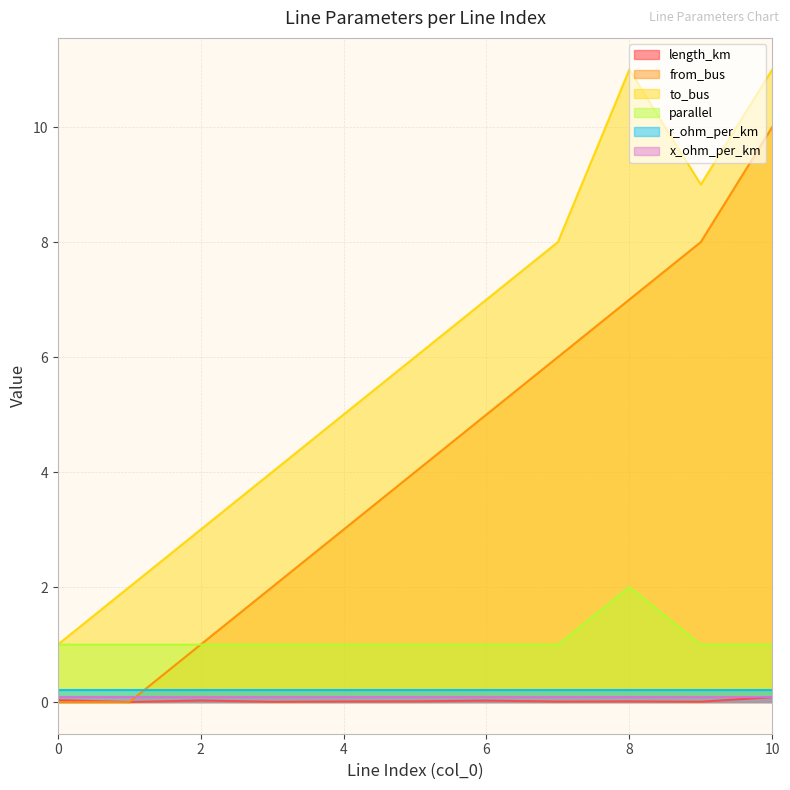

After their last crossing, which series has the higher values: length_km or from_bus?

from_bus